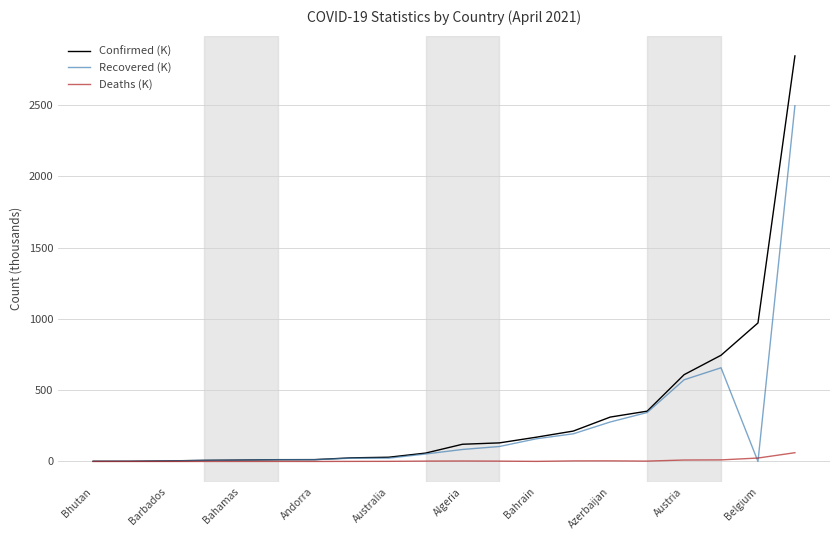

What is the difference between the maximum and minimum values in the Deaths (K) series?

61.5